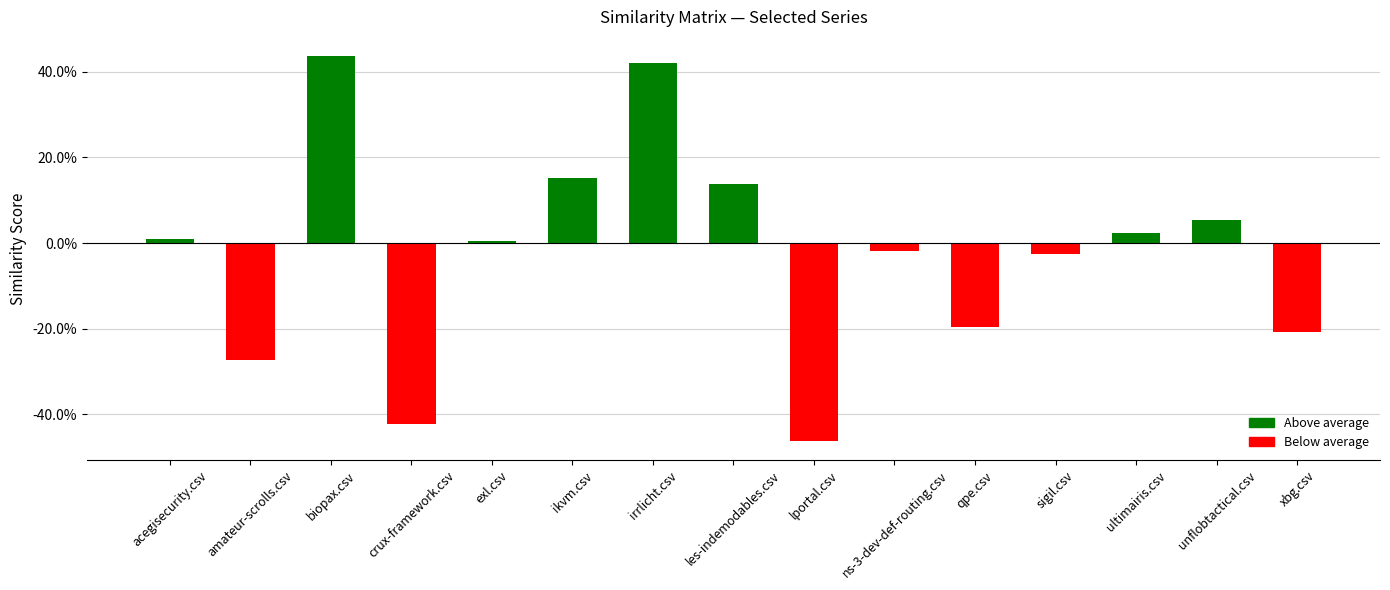

Is it true that the value at ultimairis.csv is 0.0?

True